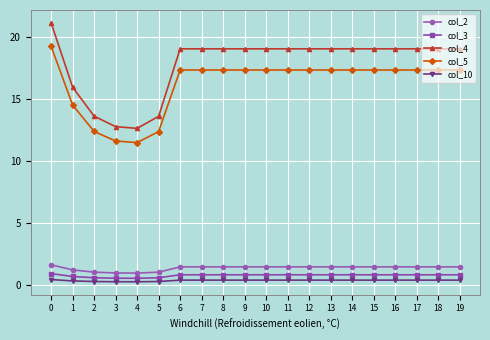

The value of col_2 at 17 is 1.4. True or false?

True